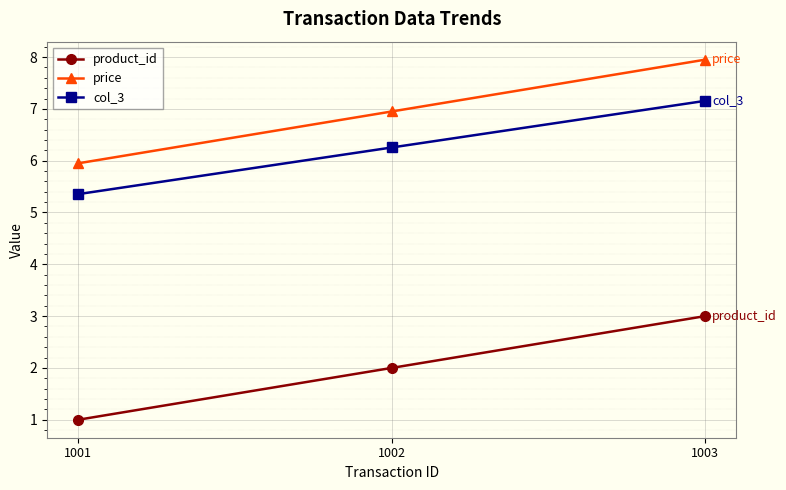

What is the value of the col_3 point at the 1st from the left?

5.4